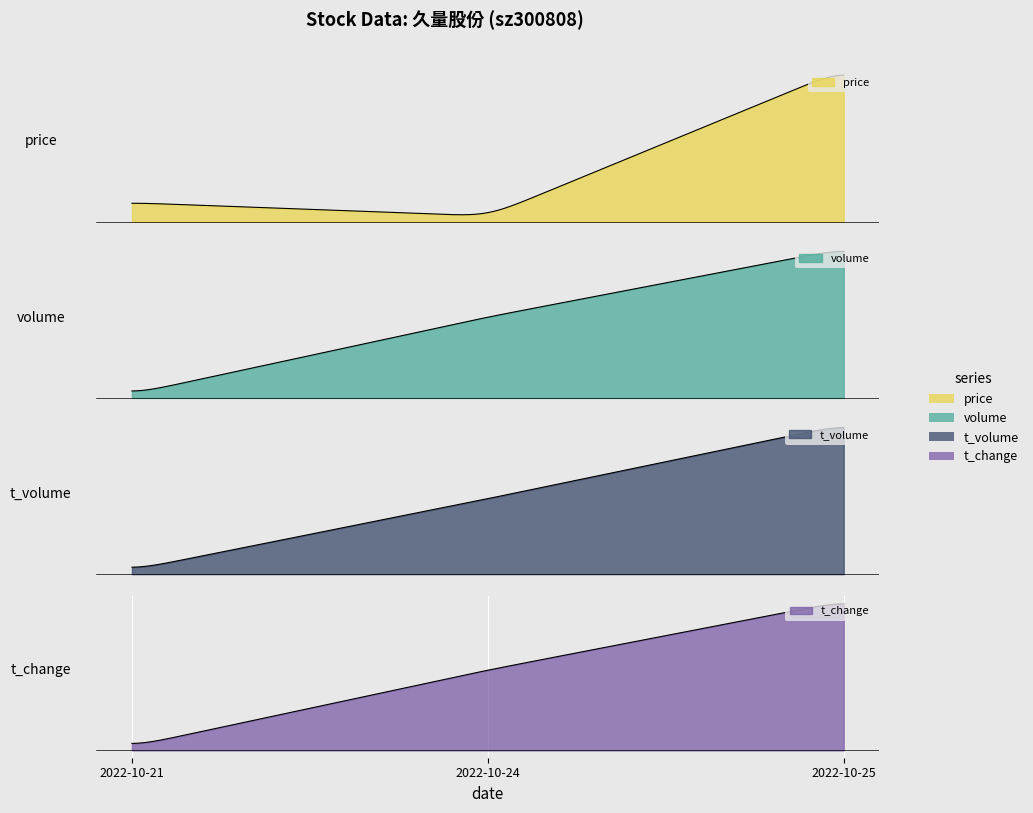

Count the price values in the range 15 to 16.

3